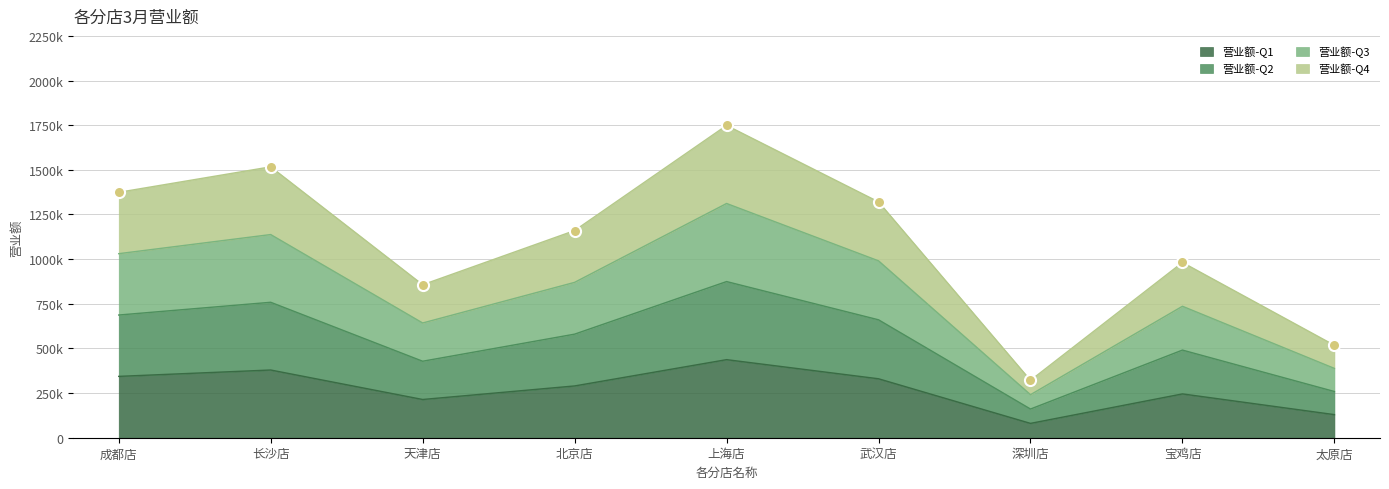

Is the value of 销量 at 深圳店 greater than the value of 营业额 at 武汉店?

No